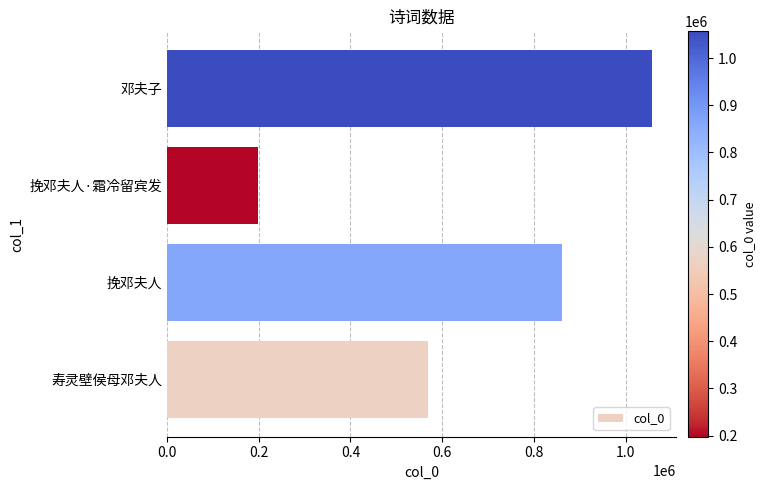

At which category does the chart reach its peak across all series?

邓夫子